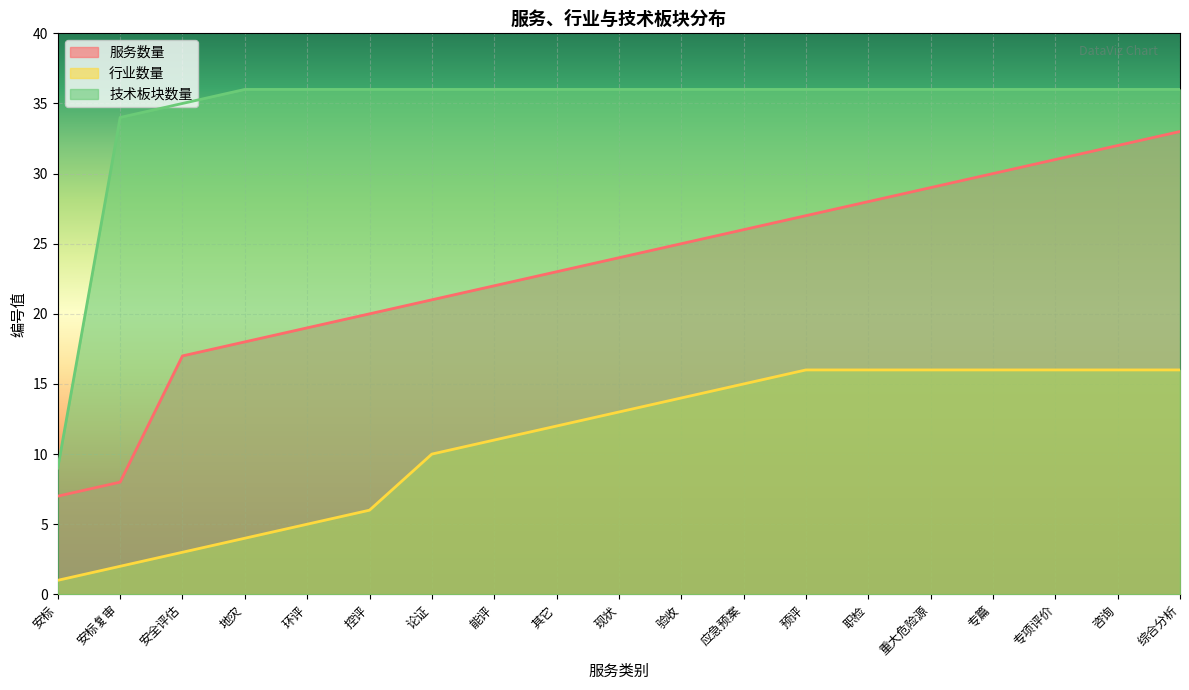

Reading left to right, list all the values displayed in this chart.

服务数量: 7	8	17	18	19	20	21	22	23	24	25	26	27	28	29	30	31	32	33
行业数量: 1	2	3	4	5	6	10	11	12	13	14	15	16	16	16	16	16	16	16
技术板块数量: 9	34	35	36	36	36	36	36	36	36	36	36	36	36	36	36	36	36	36